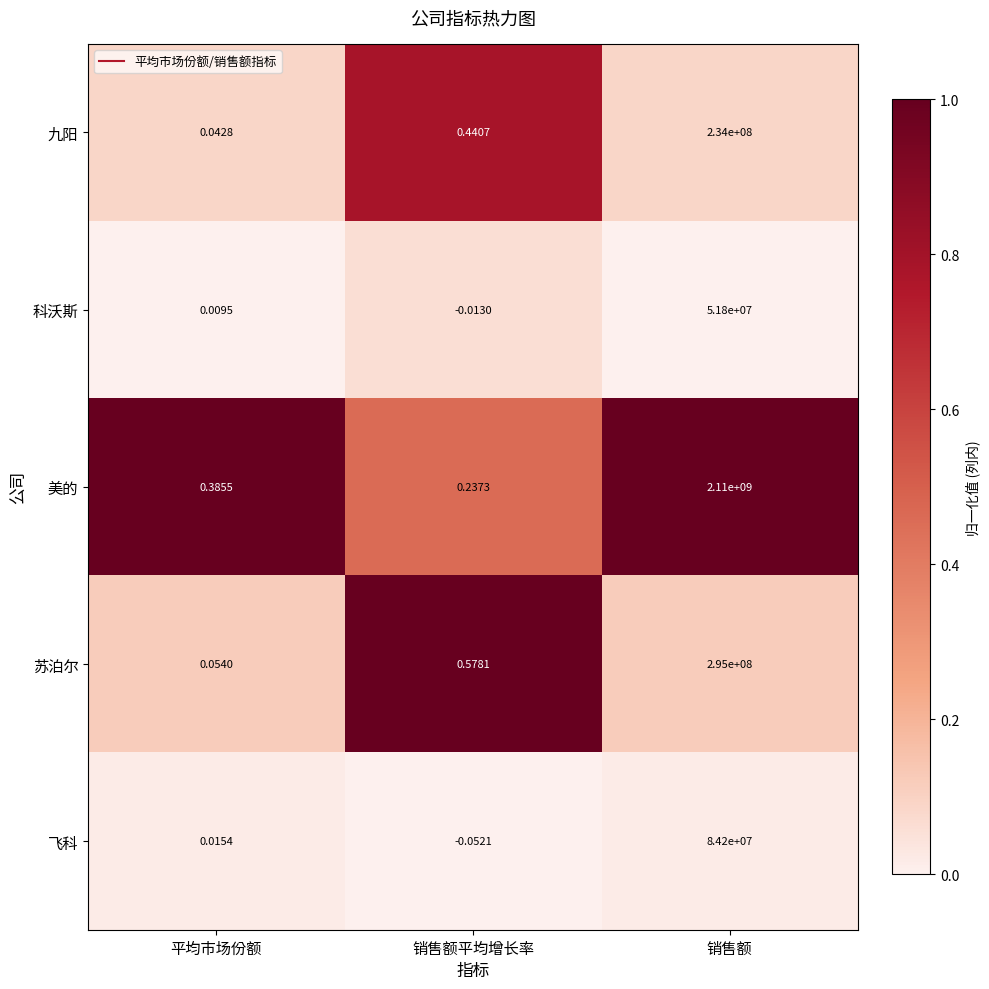

Which category has the highest value in the 美的 series?

销售额